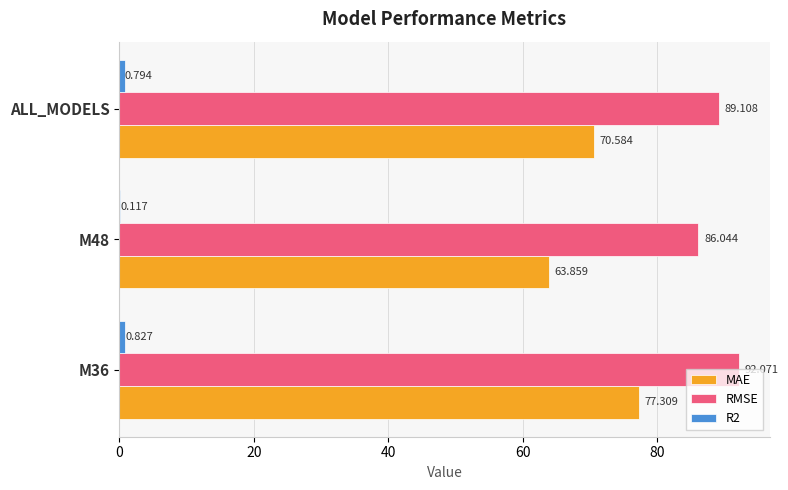

Which series has the largest total across all categories?

RMSE